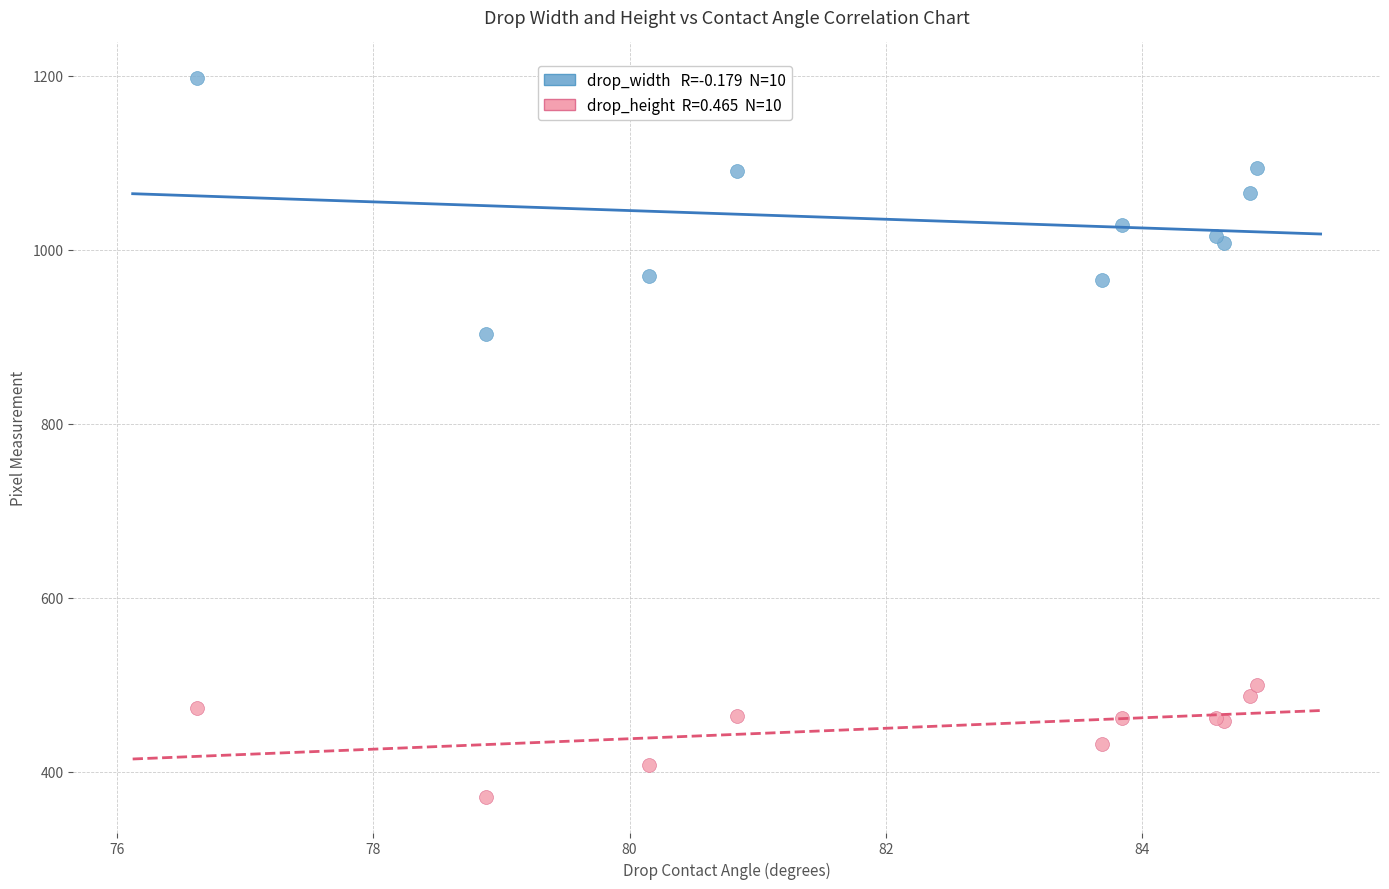

Across all series, what Y value is closest to 784?

903.0